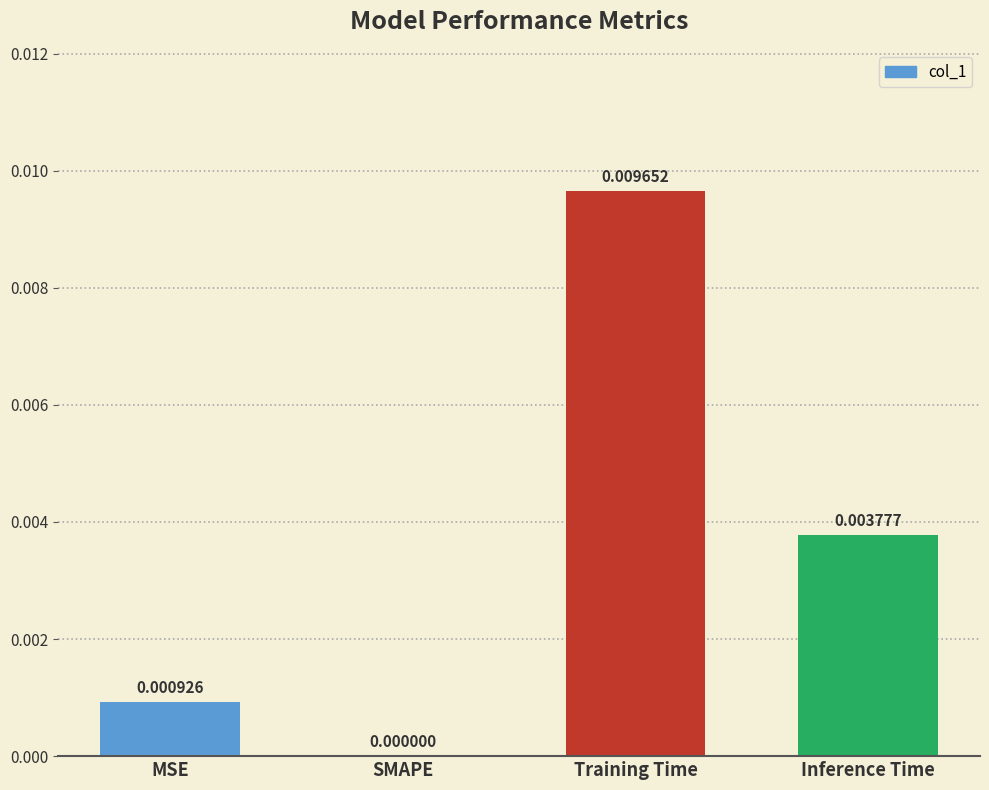

Which label corresponds to the largest value in the chart?

Training Time